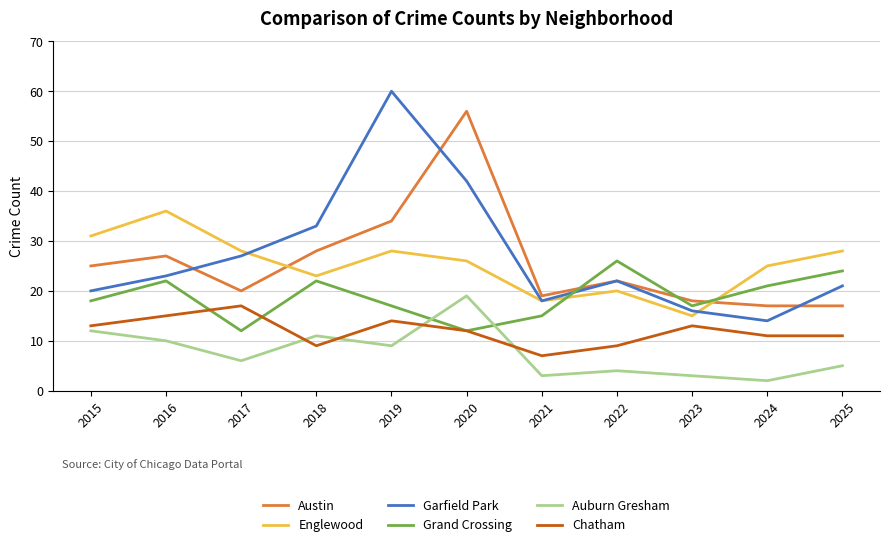

Is the value of Garfield Park at 2015 greater than the value of Grand Crossing at 2020?

Yes